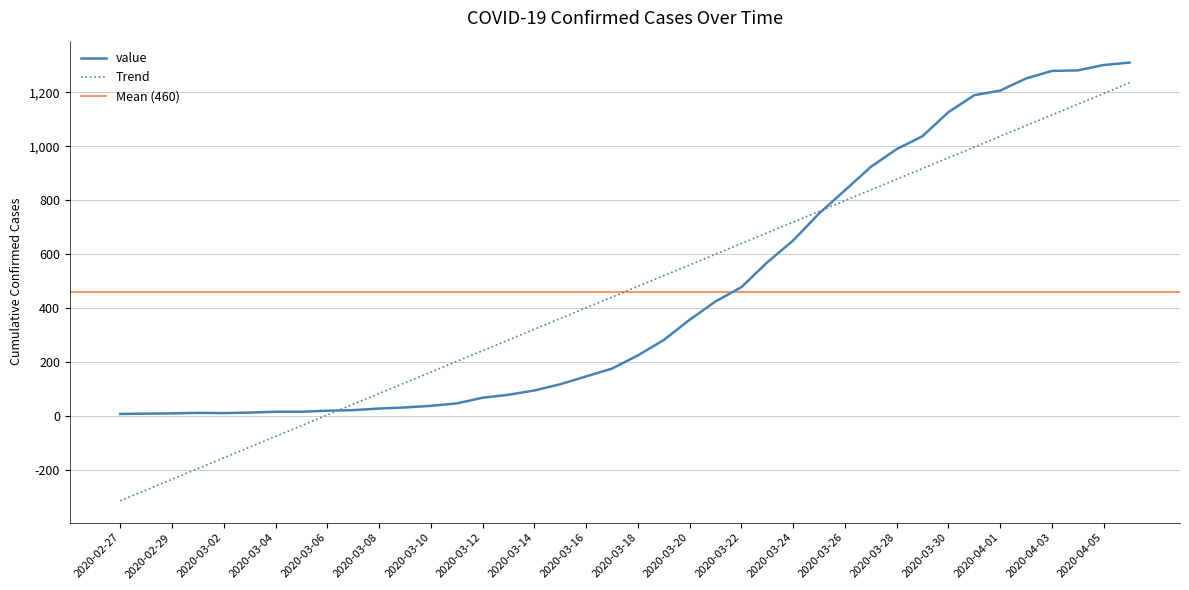

Reading right to left, transcribe all the data shown in this chart.

1310	1301	1281	1279	1251	1206	1189	1126	1037	989	923	836	750	650	569	477	424	356	281	224	175	146	117	94	78	67	46	37	31	27	21	19	15	15	12	10	11	9	8	7